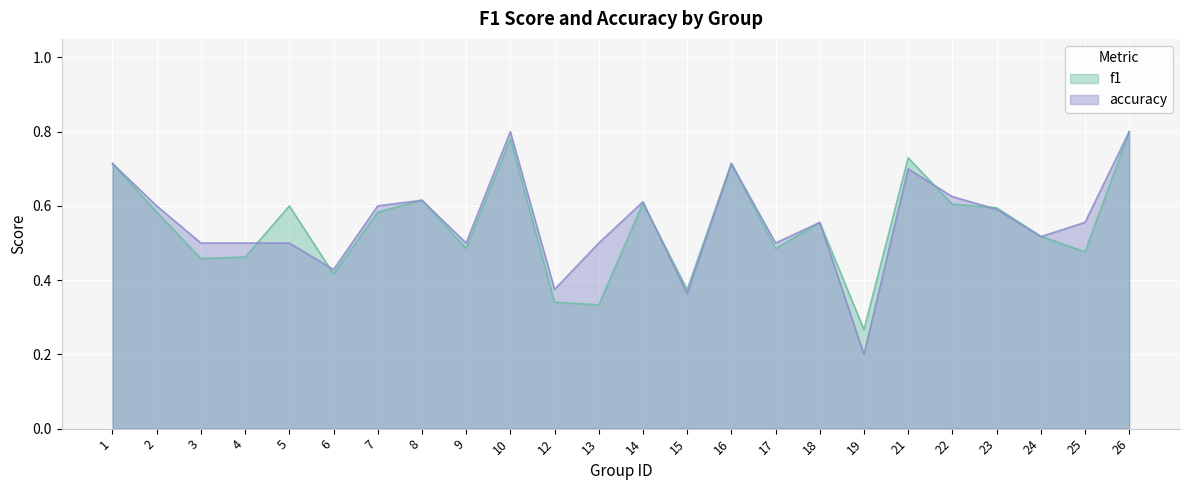

True or false: f1 has a value of 0.5 at 4.

True